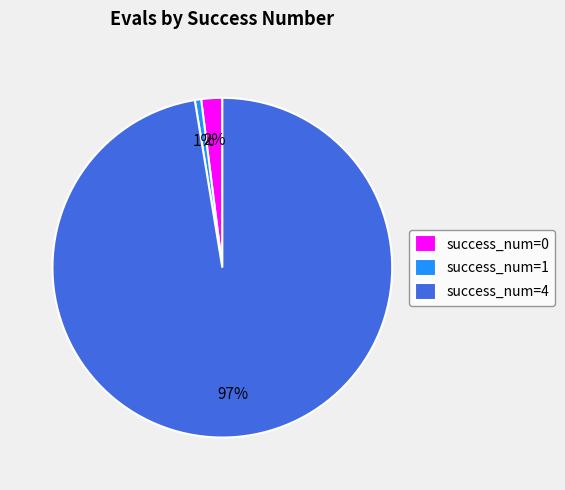

Is the sum of success_num=0 and success_num=1 greater than half?

No